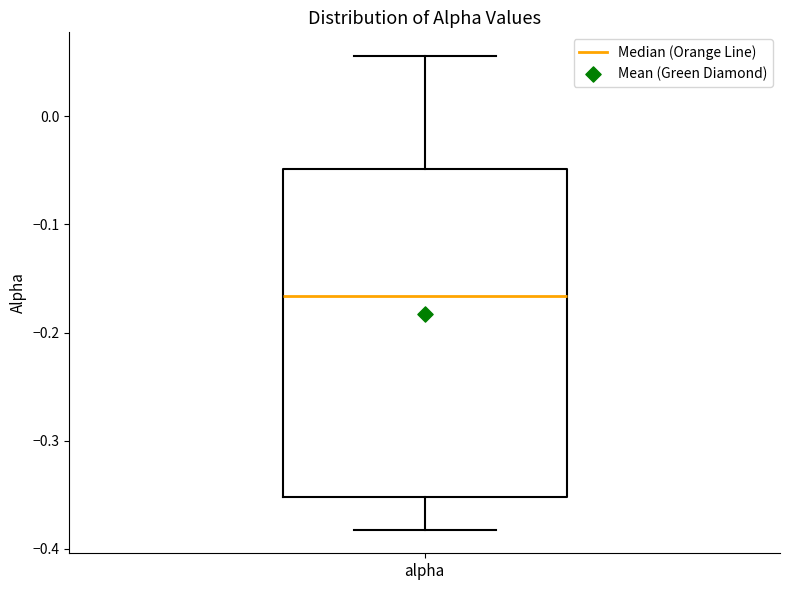

Where does the median line of the box for alpha sit on the y-axis? The values are not printed on the chart, so give them approximately, as read against the axis.

-0.17